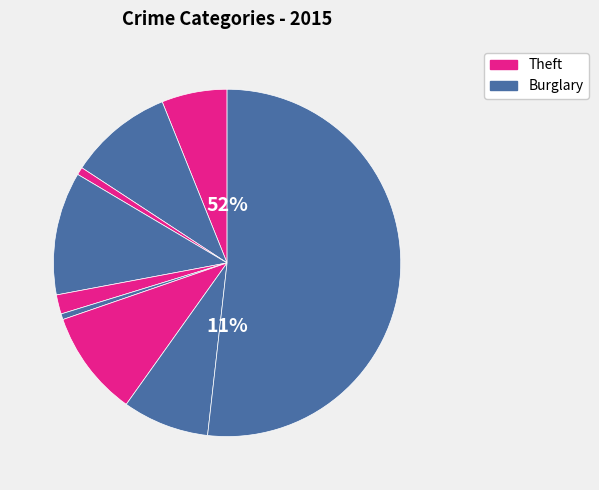

To the nearest percent, what percentage of the pie is Motor Vehicle Theft?

10%